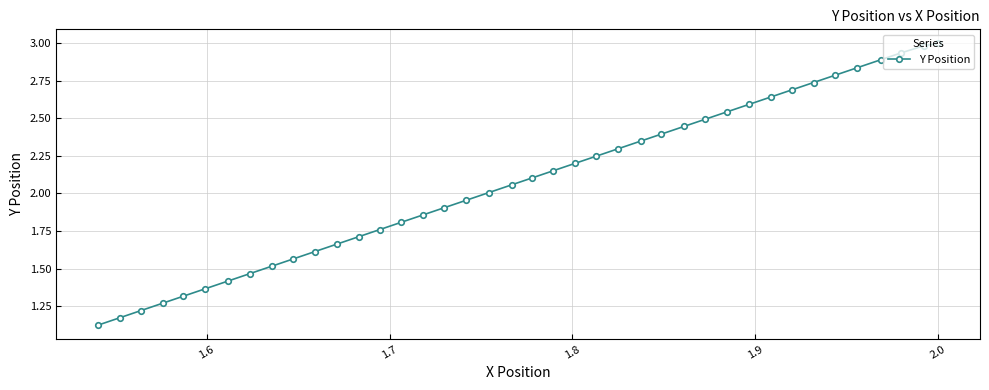

What is the greatest value displayed?

3.0